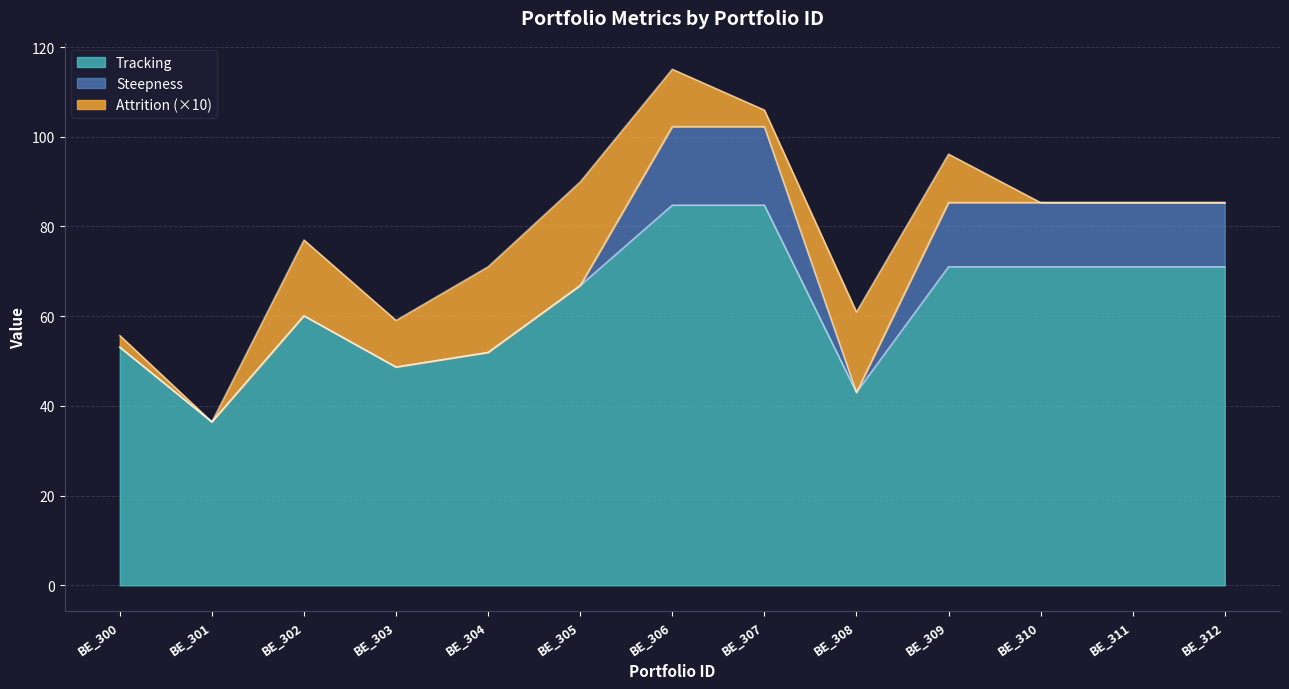

Reading left to right, extract all data points from this chart.

Tracking: BE_300=53.1	BE_301=36.4	BE_302=60.1	BE_303=48.7	BE_304=51.9	BE_305=66.8	BE_306=84.7	BE_307=84.7	BE_308=43.0	BE_309=71.0	BE_310=71.0	BE_311=71.0	BE_312=71.0
Steepness: BE_300=0.0	BE_301=0.0	BE_302=0.0	BE_303=0.0	BE_304=0.0	BE_305=0.0	BE_306=17.5	BE_307=17.5	BE_308=0.0	BE_309=14.3	BE_310=14.3	BE_311=14.3	BE_312=14.3
Attrition: BE_300=0.3	BE_301=0.0	BE_302=1.7	BE_303=1.0	BE_304=1.9	BE_305=2.3	BE_306=1.3	BE_307=0.4	BE_308=1.8	BE_309=1.1	BE_310=0.0	BE_311=0.0	BE_312=0.0